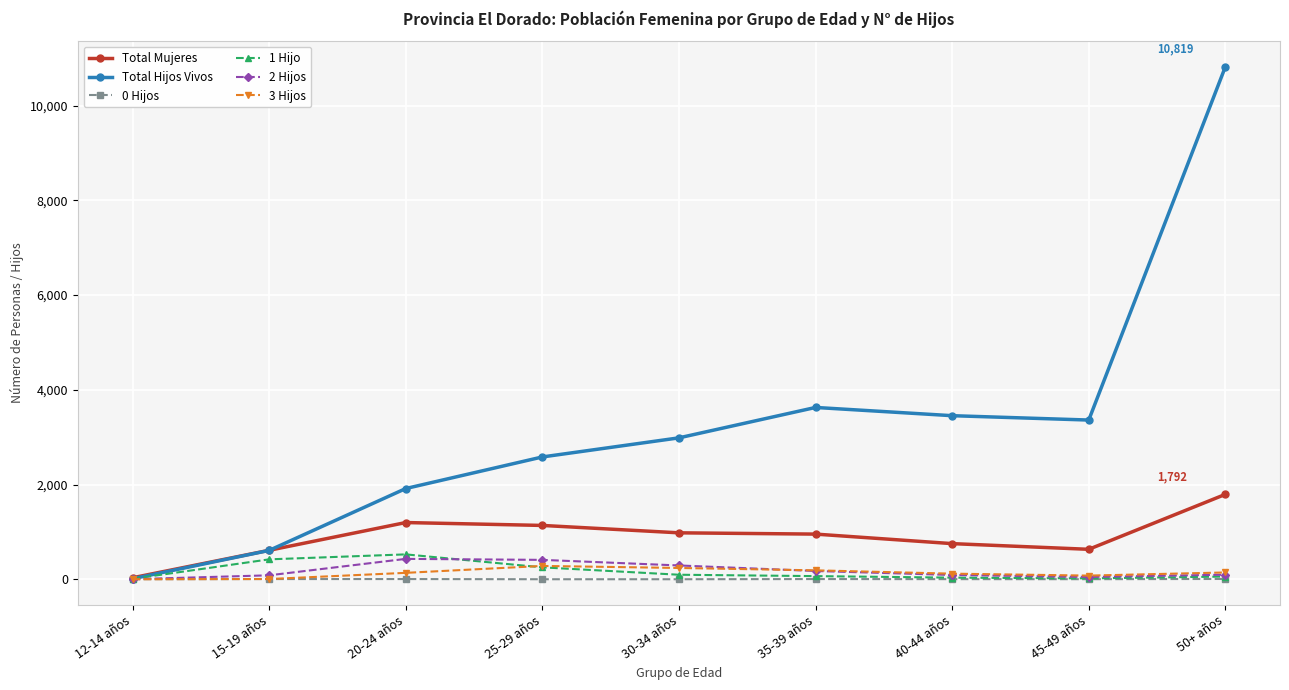

In Total Hijos Vivos, how many points are higher than both neighbors (excluding endpoints)?

1